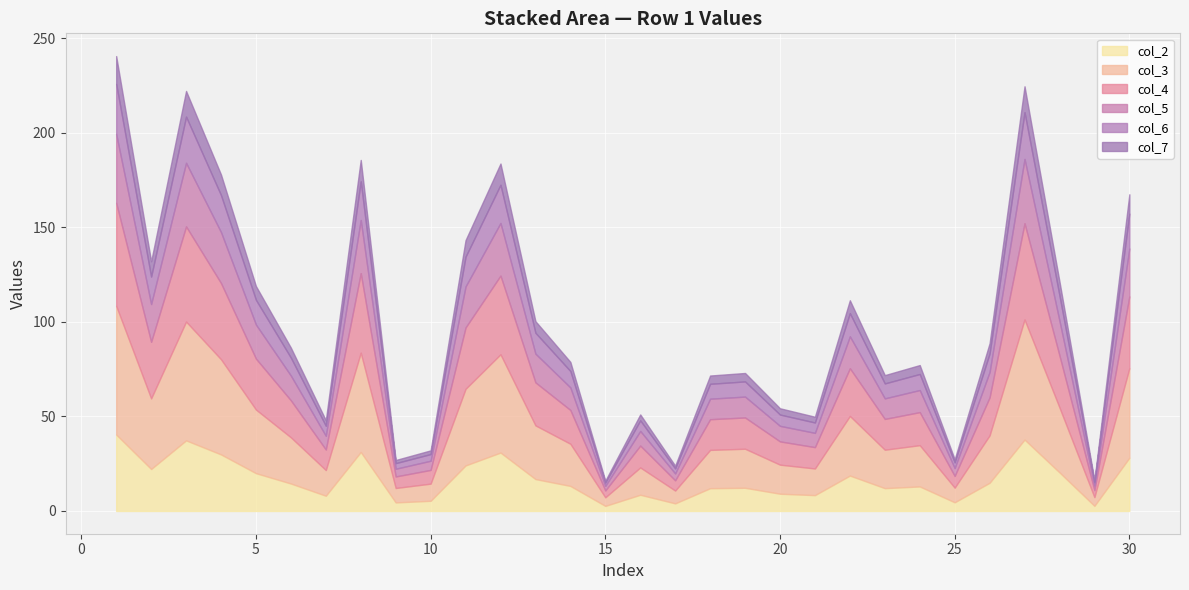

What are all the series names shown in the legend?

col_2, col_3, col_4, col_5, col_6, col_7